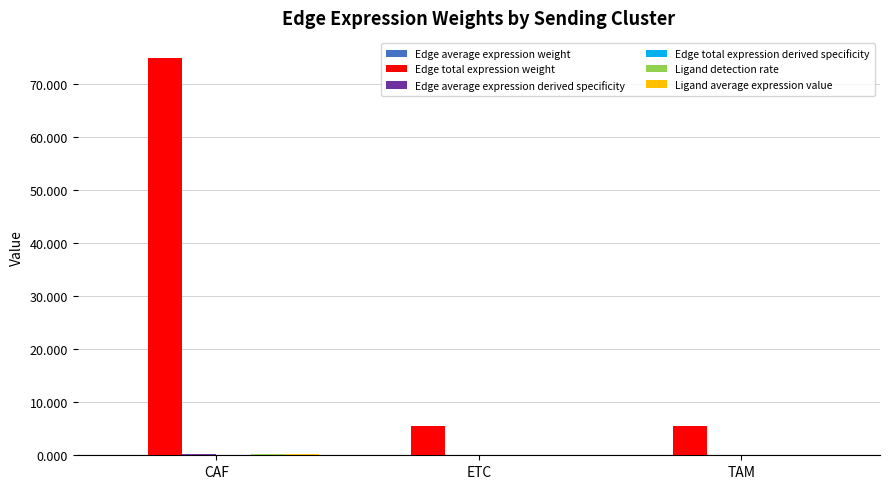

Which series changed the most between CAF and ETC?

Edge total expression weight